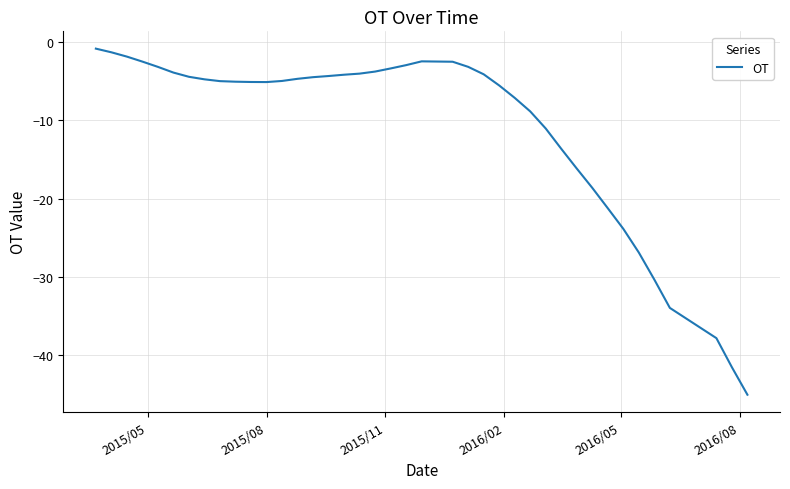

What is the difference between the maximum and minimum values?

44.1